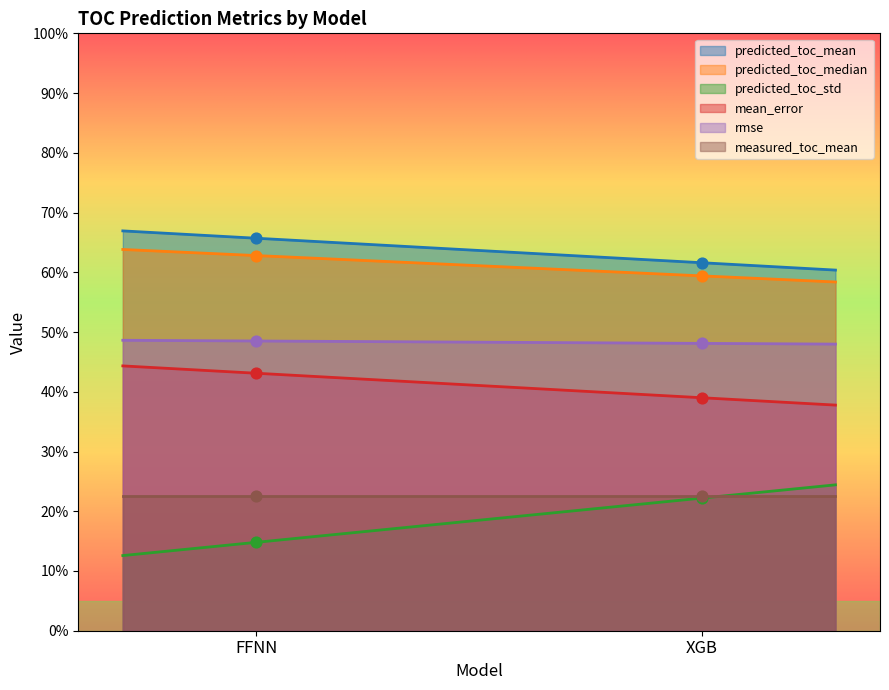

Which series has the largest Y range (max minus min)?

predicted_toc_std